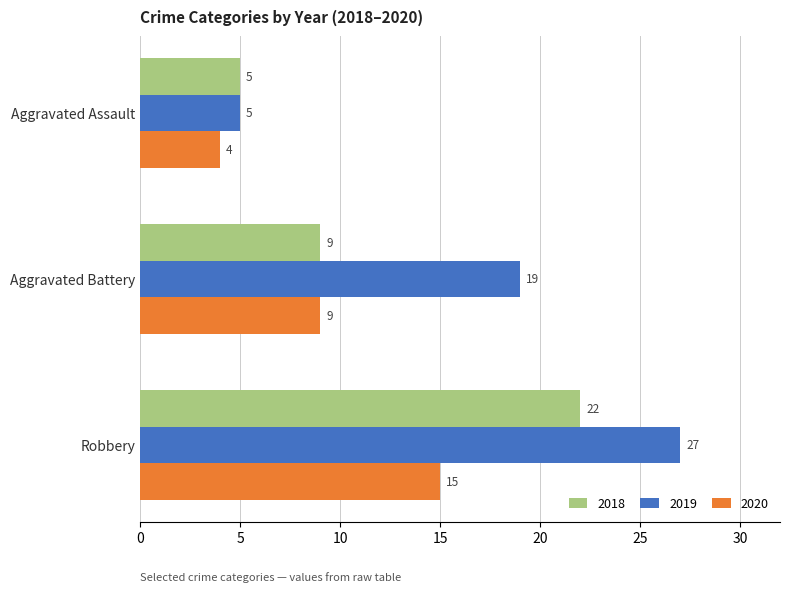

Between Aggravated Assault and Robbery, which series saw the biggest shift?

2019